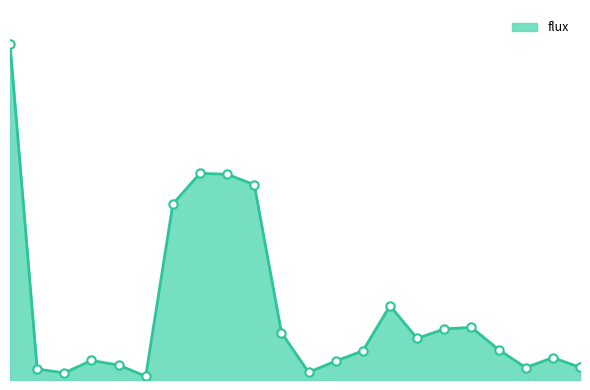

Does the chart have visible grid lines?

No